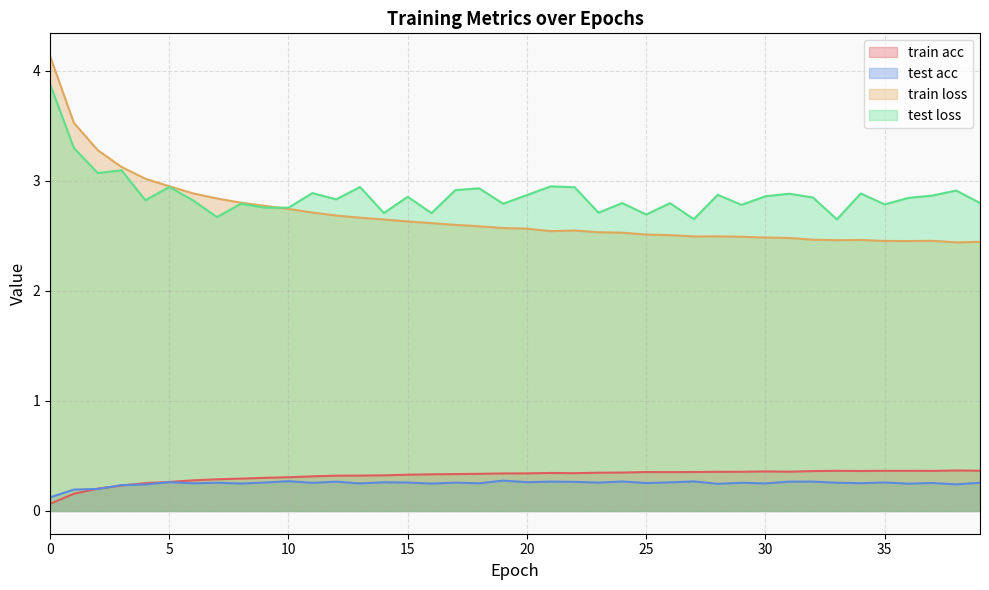

At which label is test loss closest to 3?

21